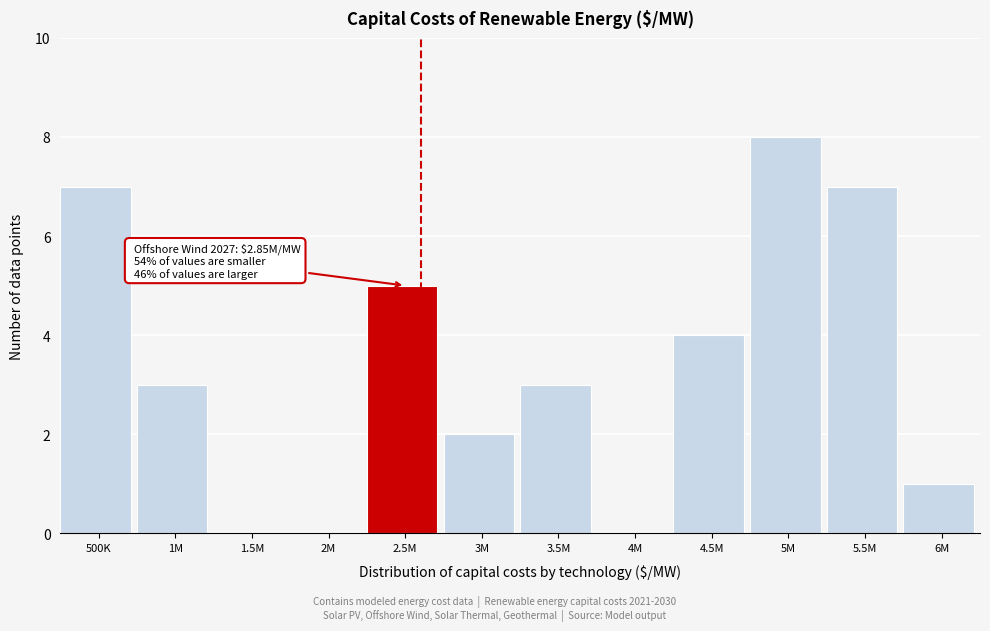

Reading right to left, list all the values displayed in this chart.

6M=1	5.5M=7	5M=8	4.5M=4	4M=0	3.5M=3	3M=2	2.5M=5	2M=0	1.5M=0	1M=3	500K=7